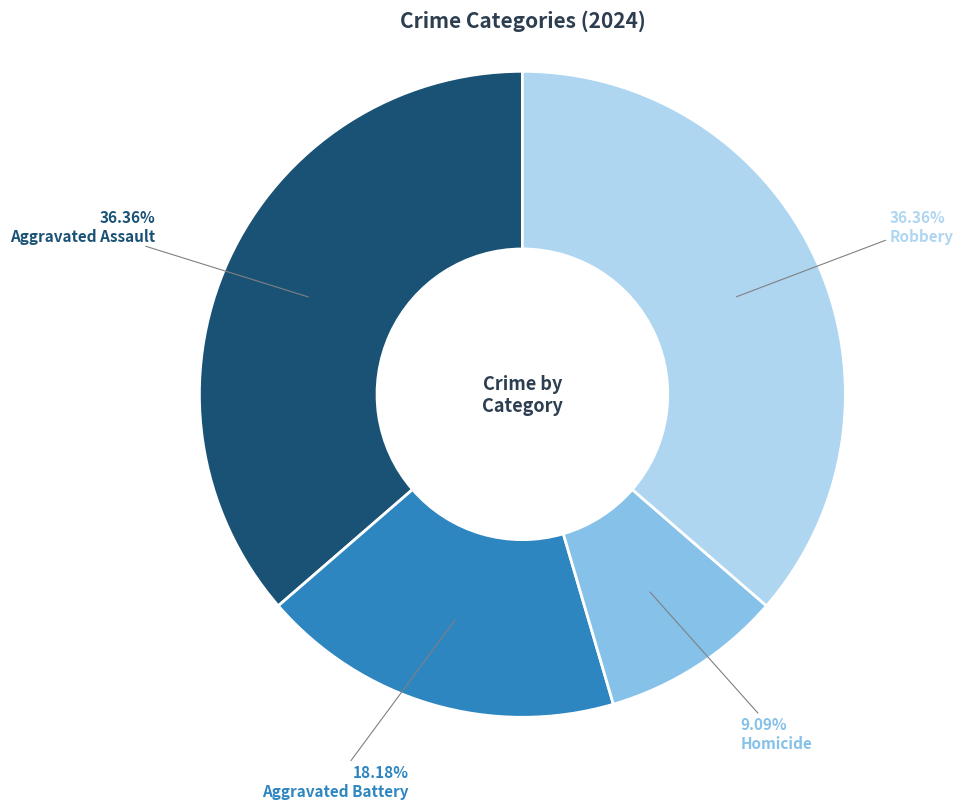

Approximately how many times larger is the value at Aggravated Battery compared to Robbery?

0.5